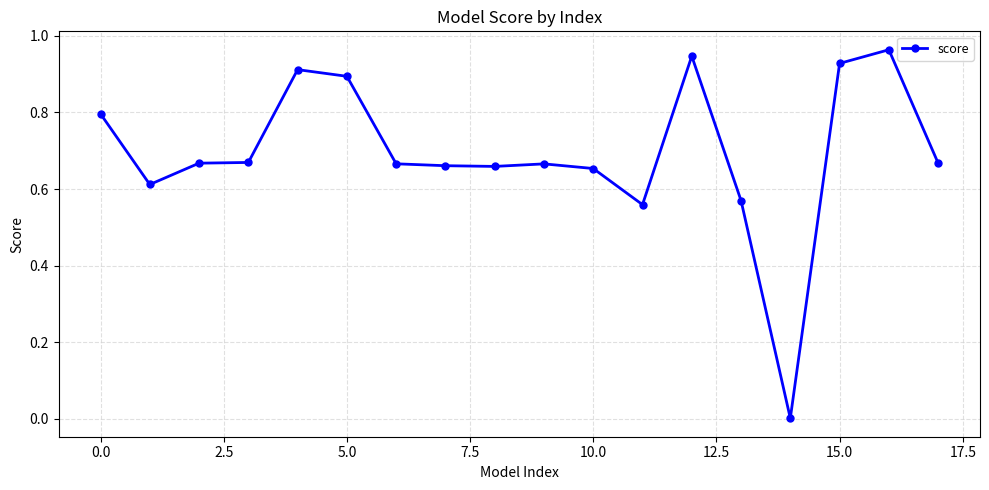

What is the sum of all values?

12.5